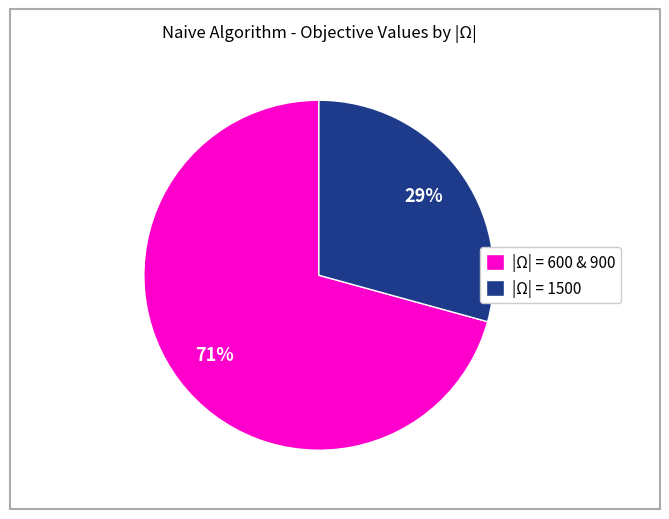

To the nearest percent, what is the combined percentage of |Ω| = 600 & 900 and |Ω| = 1500?

100%